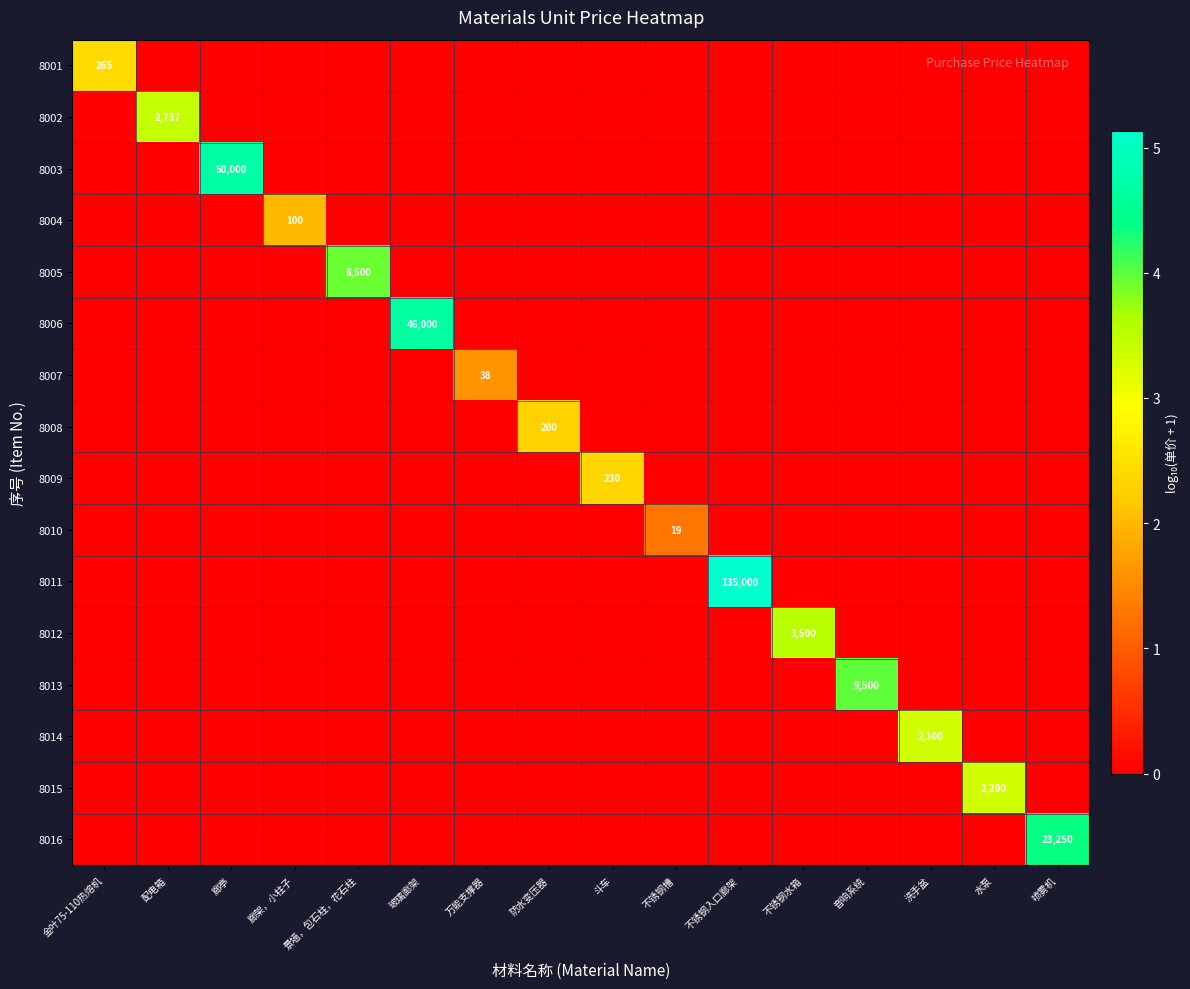

At how many categories does at least one series exceed 1?

16